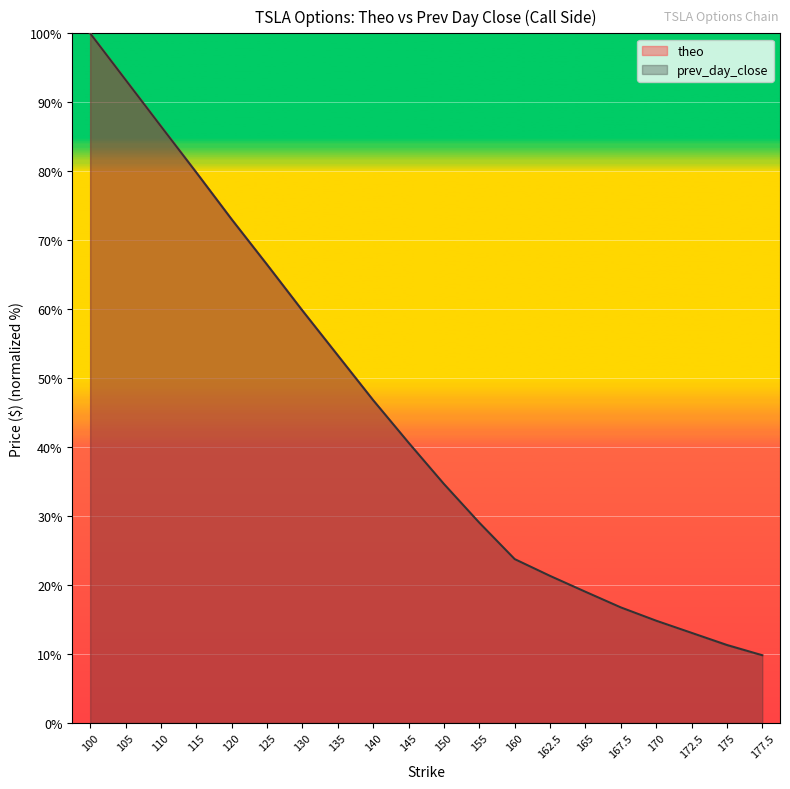

What is the total value across all series at 135?

106.6